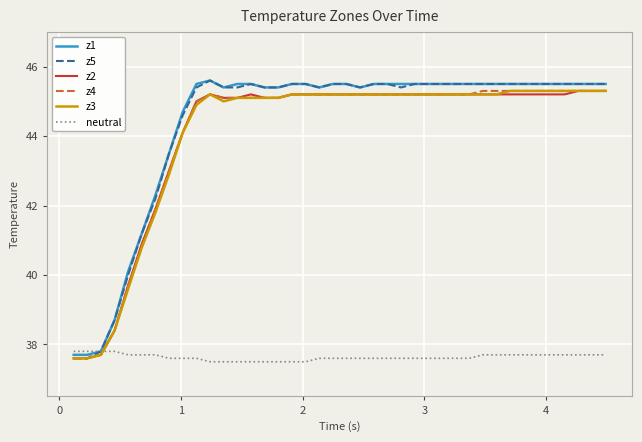

What are all the series names shown in the legend?

z1, z5, z2, z4, z3, neutral